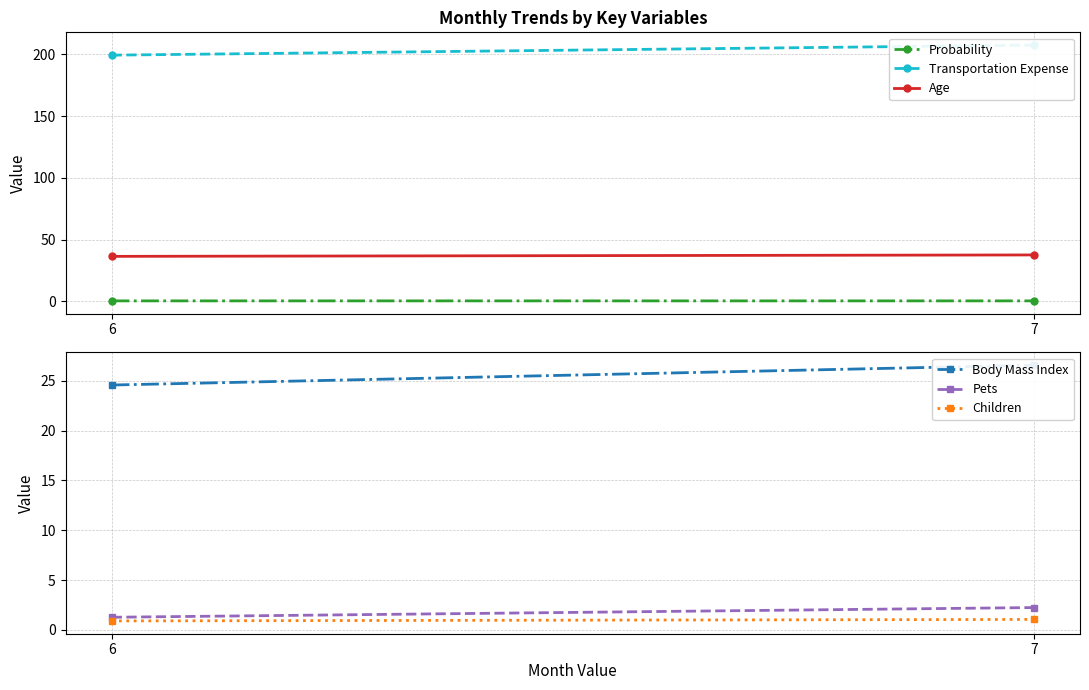

At which label does Transportation Expense reach its peak?

7